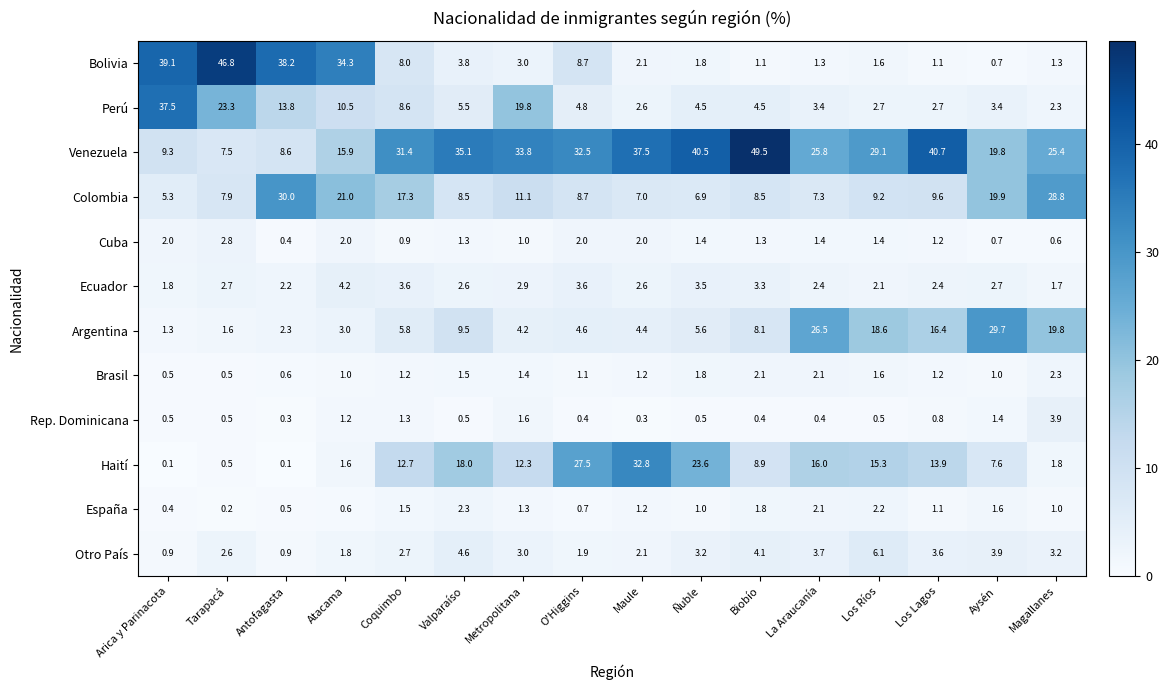

Which series has the widest spread of values?

Bolivia